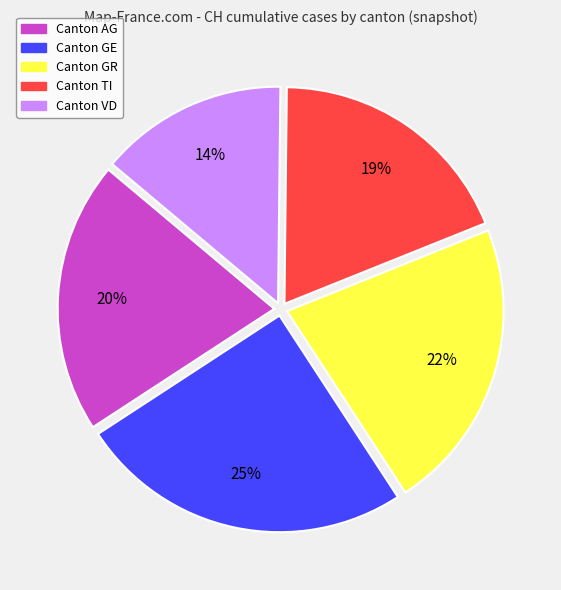

Is there any slice that represents more than half of the pie?

No